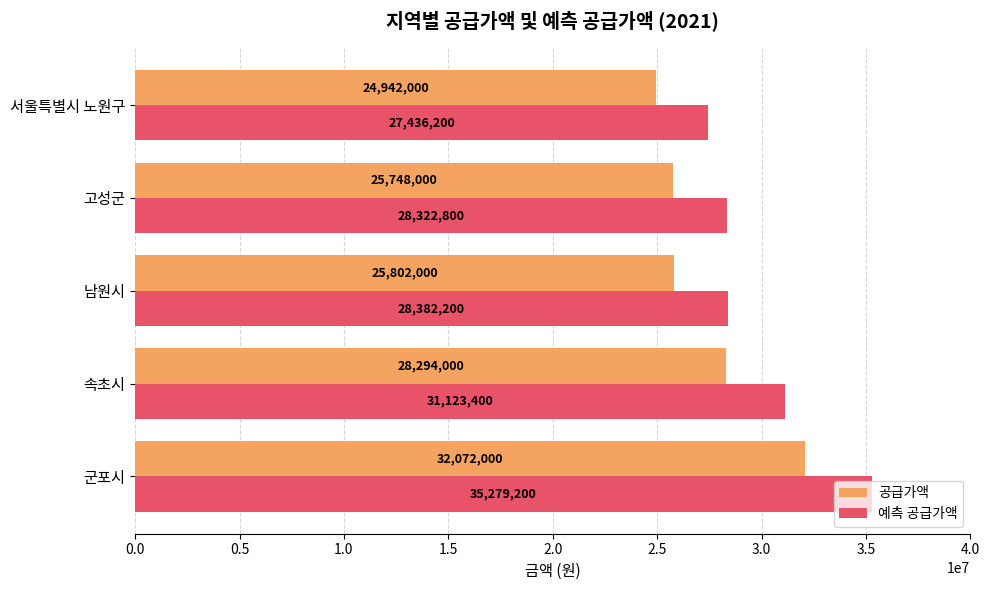

Is the value of 공급가액 at 군포시 greater than the value of 예측 공급가액 at 서울특별시 노원구?

Yes